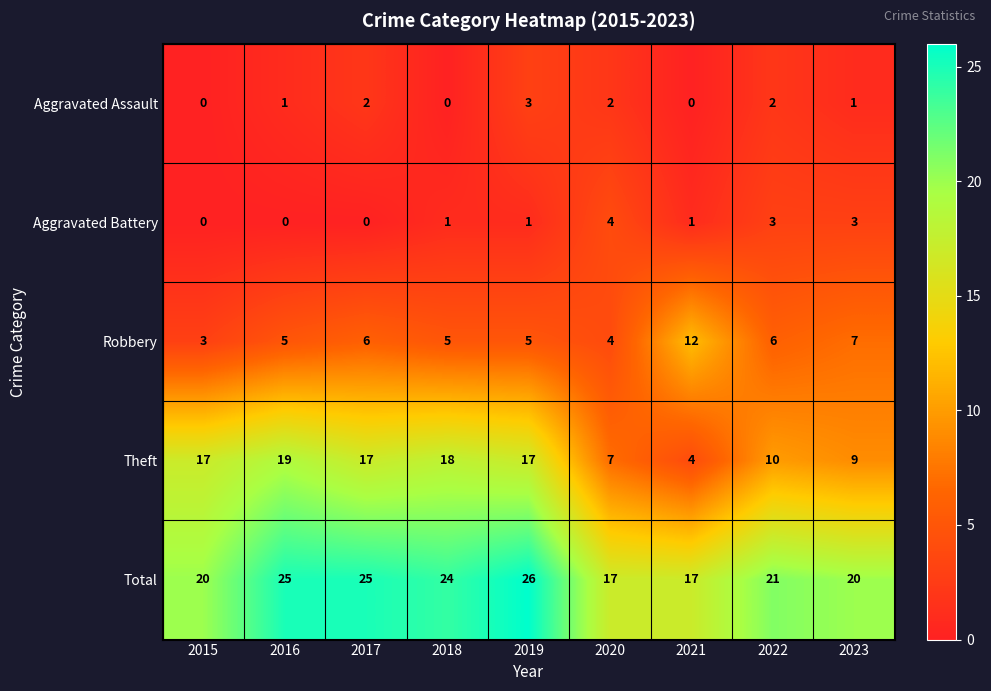

Is it true that Total equals 41 at 2016?

False